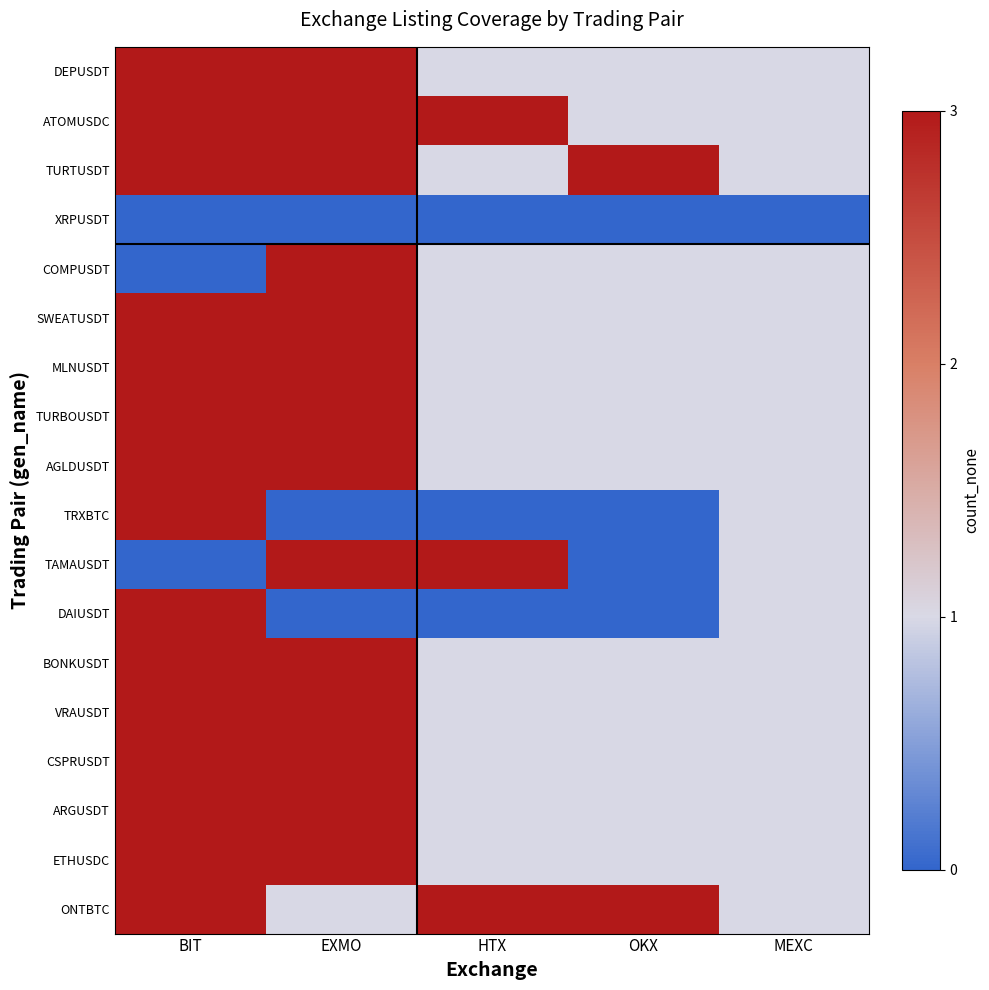

Reading left to right, transcribe all the data shown in this chart.

DEPUSDT: BIT=3	EXMO=3	HTX=1	OKX=1	MEXC=1
ATOMUSDC: BIT=3	EXMO=3	HTX=3	OKX=1	MEXC=1
TURTUSDT: BIT=3	EXMO=3	HTX=1	OKX=3	MEXC=1
XRPUSDT: BIT=0	EXMO=0	HTX=0	OKX=0	MEXC=0
COMPUSDT: BIT=0	EXMO=3	HTX=1	OKX=1	MEXC=1
SWEATUSDT: BIT=3	EXMO=3	HTX=1	OKX=1	MEXC=1
MLNUSDT: BIT=3	EXMO=3	HTX=1	OKX=1	MEXC=1
TURBOUSDT: BIT=3	EXMO=3	HTX=1	OKX=1	MEXC=1
AGLDUSDT: BIT=3	EXMO=3	HTX=1	OKX=1	MEXC=1
TRXBTC: BIT=3	EXMO=0	HTX=0	OKX=0	MEXC=1
TAMAUSDT: BIT=0	EXMO=3	HTX=3	OKX=0	MEXC=1
DAIUSDT: BIT=3	EXMO=0	HTX=0	OKX=0	MEXC=1
BONKUSDT: BIT=3	EXMO=3	HTX=1	OKX=1	MEXC=1
VRAUSDT: BIT=3	EXMO=3	HTX=1	OKX=1	MEXC=1
CSPRUSDT: BIT=3	EXMO=3	HTX=1	OKX=1	MEXC=1
ARGUSDT: BIT=3	EXMO=3	HTX=1	OKX=1	MEXC=1
ETHUSDC: BIT=3	EXMO=3	HTX=1	OKX=1	MEXC=1
ONTBTC: BIT=3	EXMO=1	HTX=3	OKX=3	MEXC=1